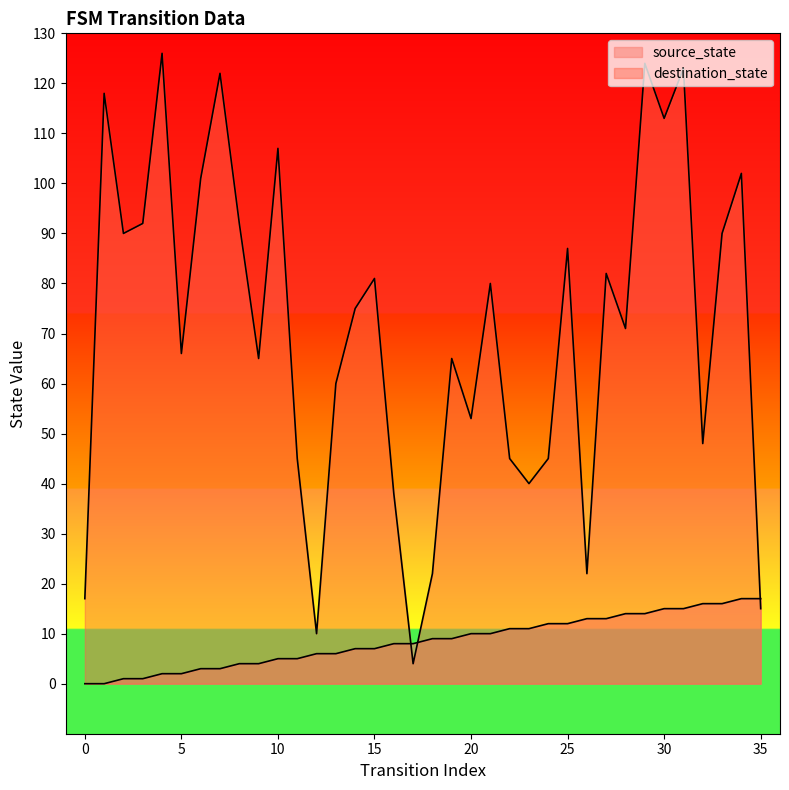

Reading left to right, list all the values displayed in this chart.

source_state: 0=0	1=0	2=1	3=1	4=2	5=2	6=3	7=3	8=4	9=4	10=5	11=5	12=6	13=6	14=7	15=7	16=8	17=8	18=9	19=9	20=10	21=10	22=11	23=11	24=12	25=12	26=13	27=13	28=14	29=14	30=15	31=15	32=16	33=16	34=17	35=17
destination_state: 0=17	1=118	2=90	3=92	4=126	5=66	6=101	7=122	8=92	9=65	10=107	11=45	12=10	13=60	14=75	15=81	16=38	17=4	18=22	19=65	20=53	21=80	22=45	23=40	24=45	25=87	26=22	27=82	28=71	29=124	30=113	31=123	32=48	33=90	34=102	35=15